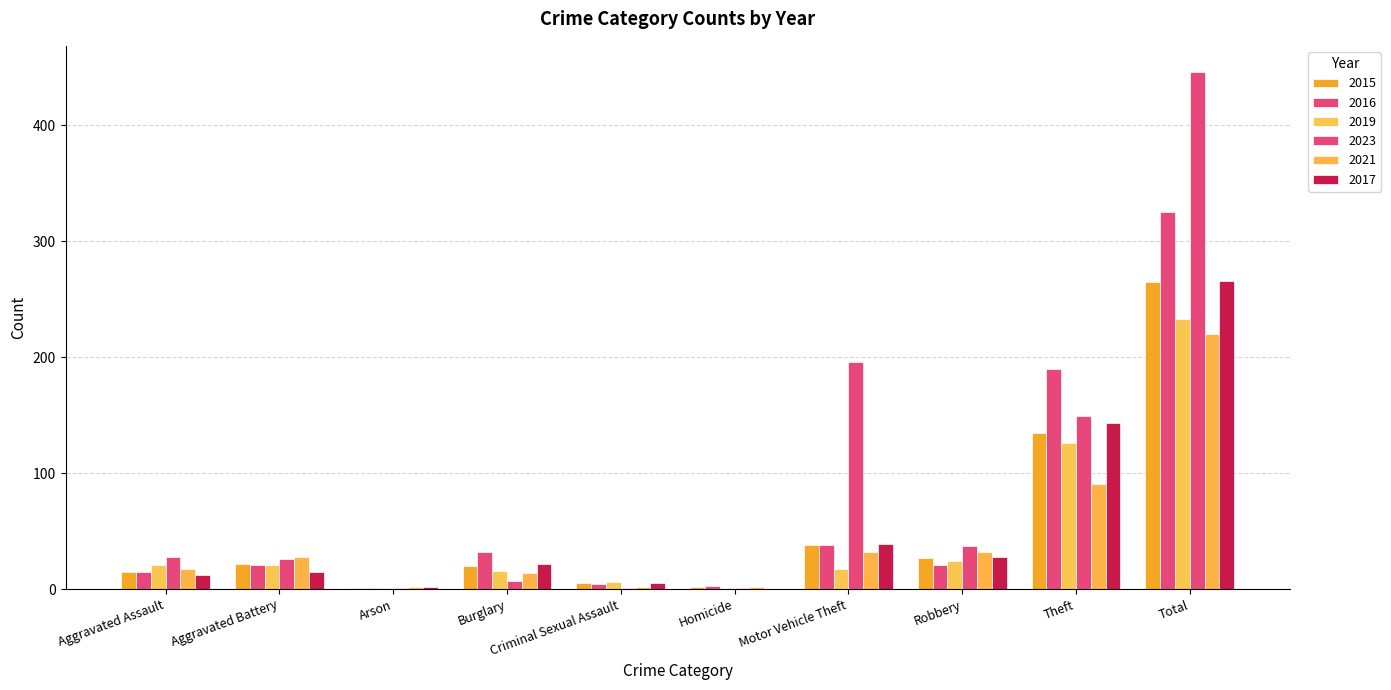

True or false: 2017 has a value of 9 at Criminal Sexual Assault.

False